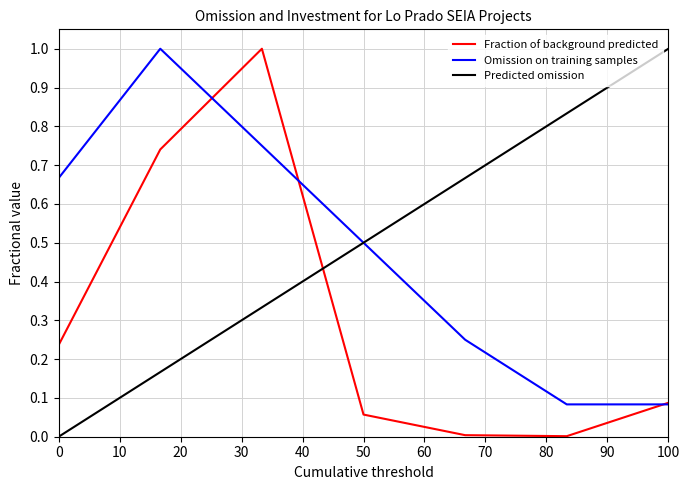

How many times do Predicted omission and Fraction of background predicted cross each other?

1